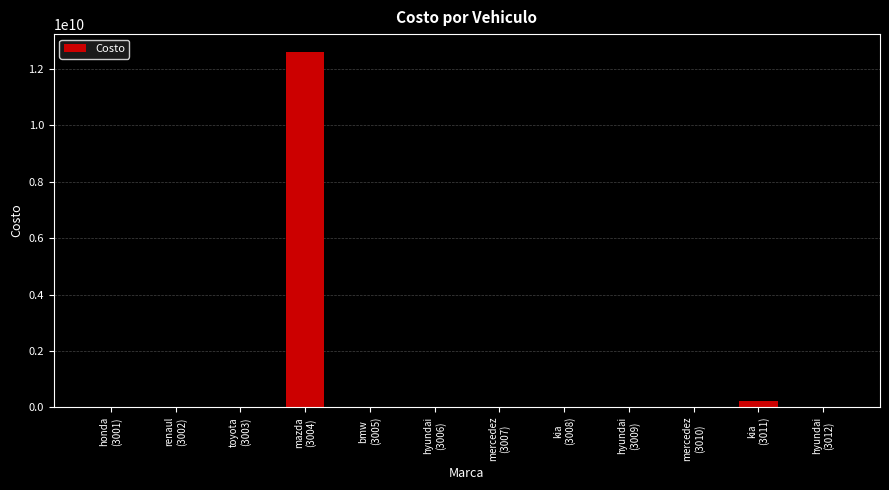

What is the greatest value displayed?

12612631631